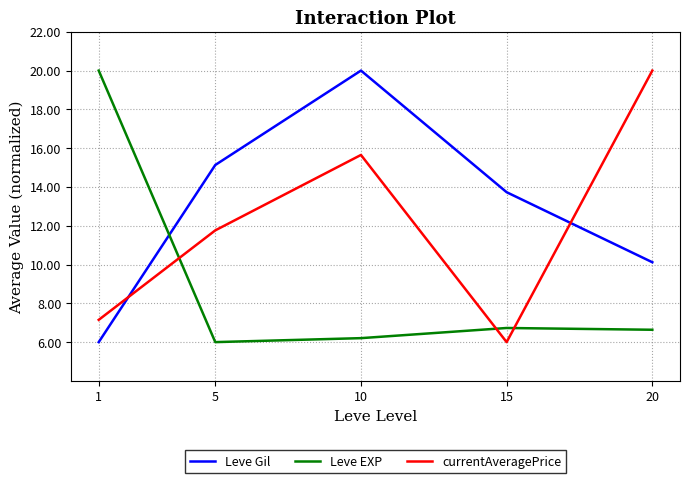

What is the sum of all Leve EXP values?

45.6